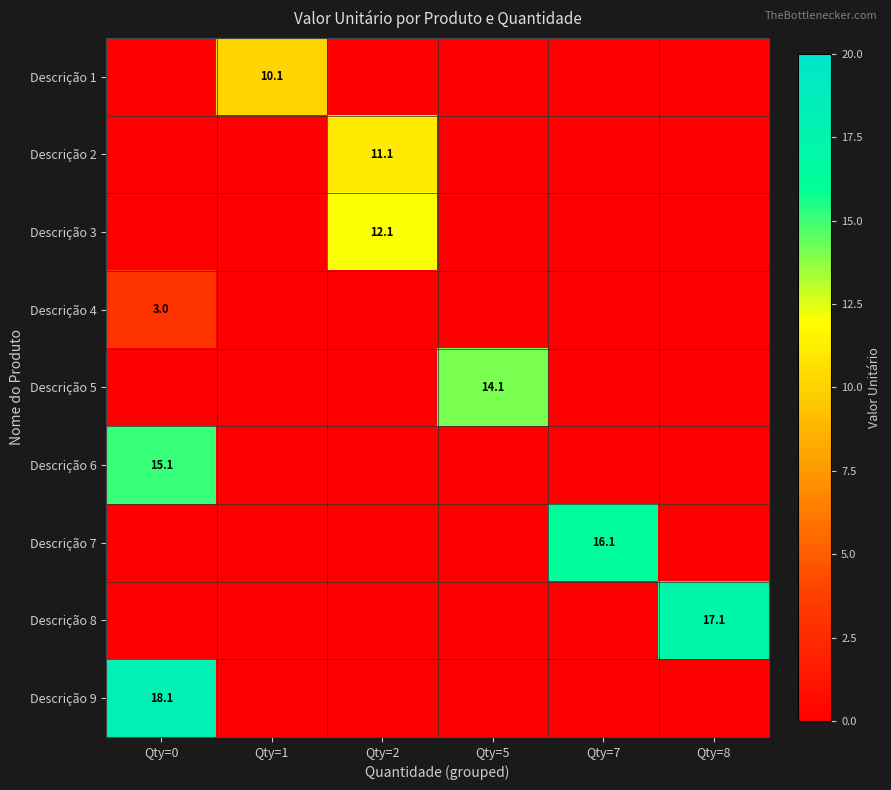

True or false: Descrição 2 has a value of 15.3 at Qty=2.

False